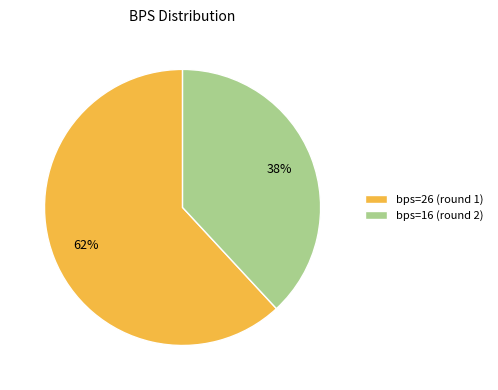

True or false: bps=26 (round 1) accounts for 62% of the total.

True